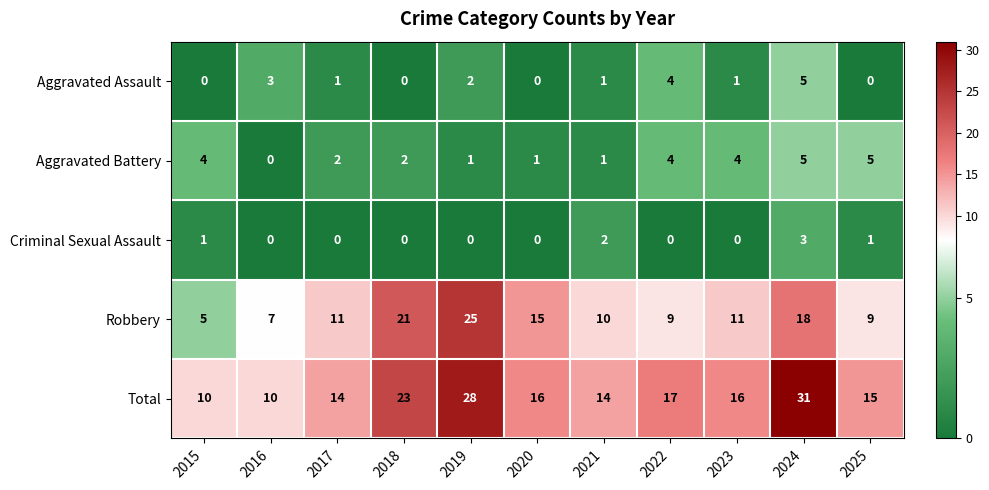

What is the lowest value of the Total series?

10